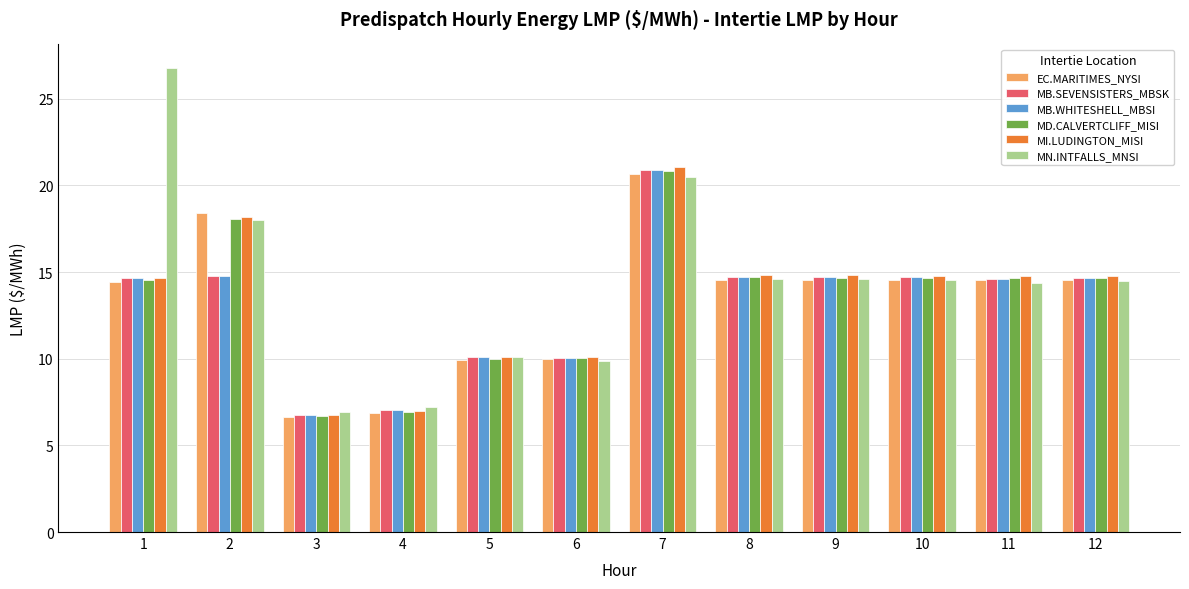

What is the spread (max minus min) of values at 8?

0.3